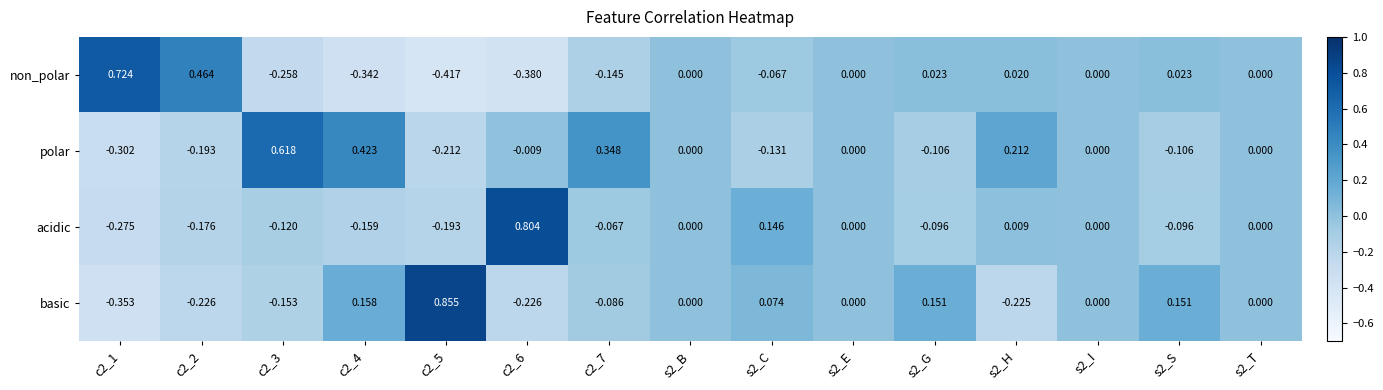

Which series has the largest range (max minus min)?

basic